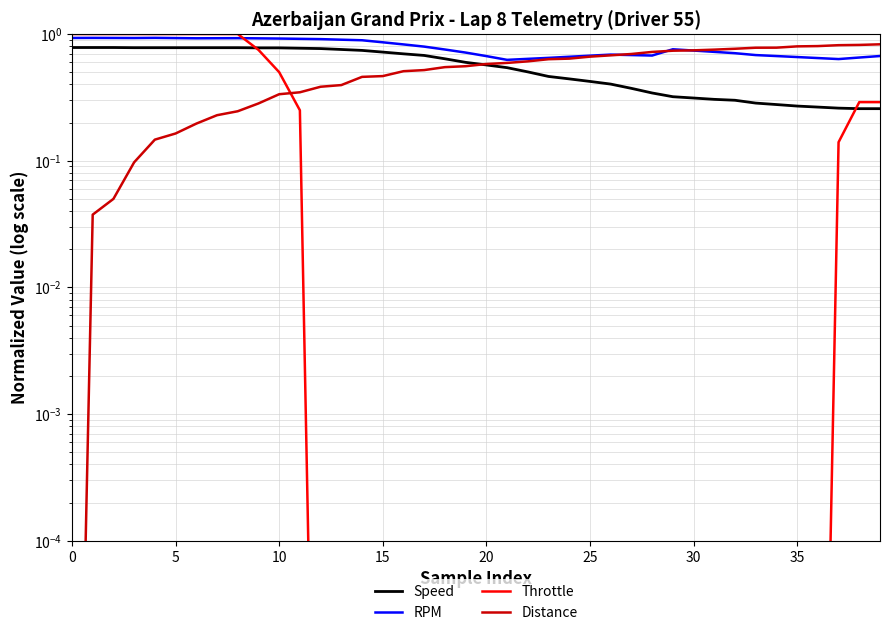

Between which two adjacent categories do Speed and Distance first intersect?

19 and 20